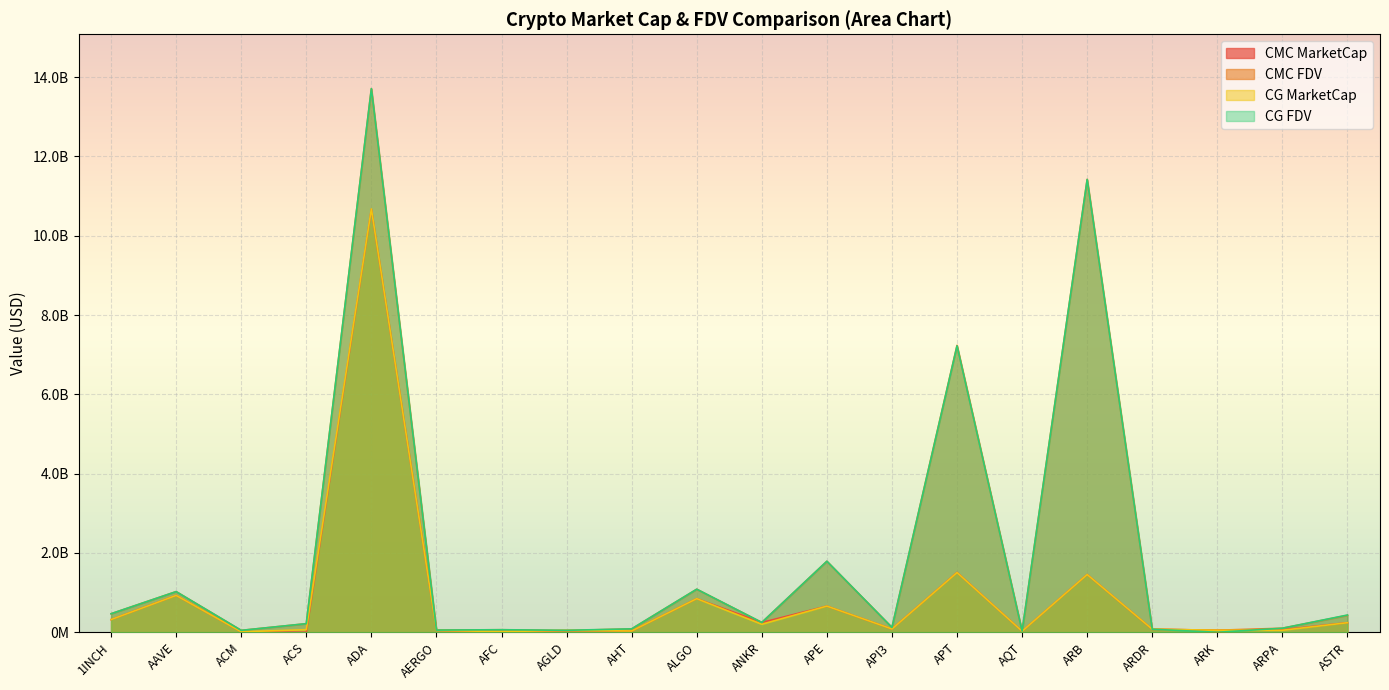

What is the spread (max minus min) of values at APT?

5729480927.5